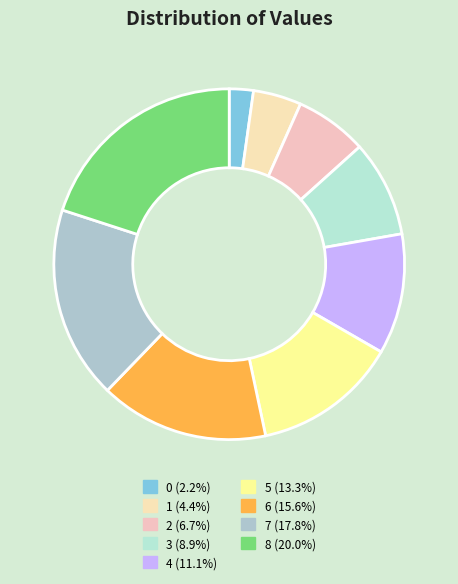

Between 1 and 0, which is larger?

1